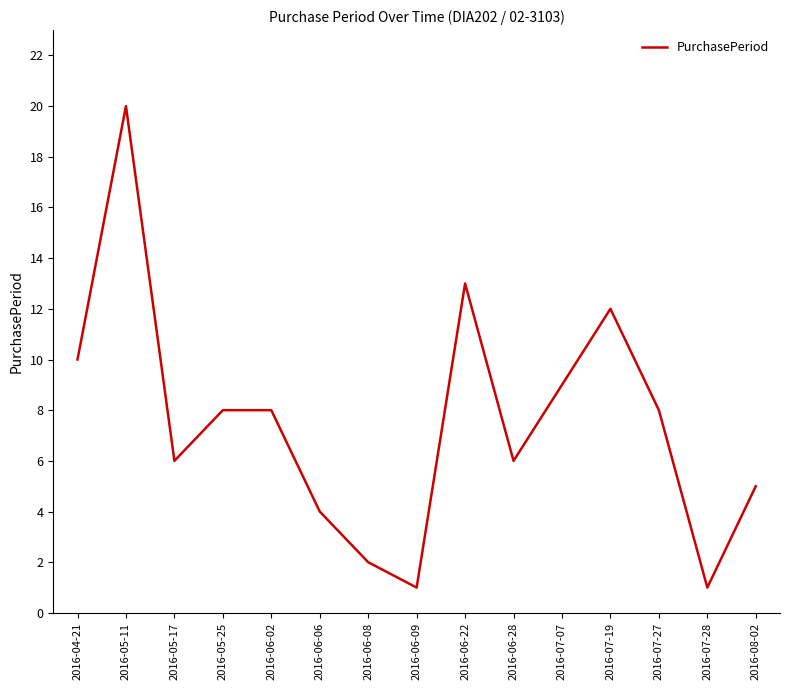

At which category does the data reach its first local valley?

2016-05-17